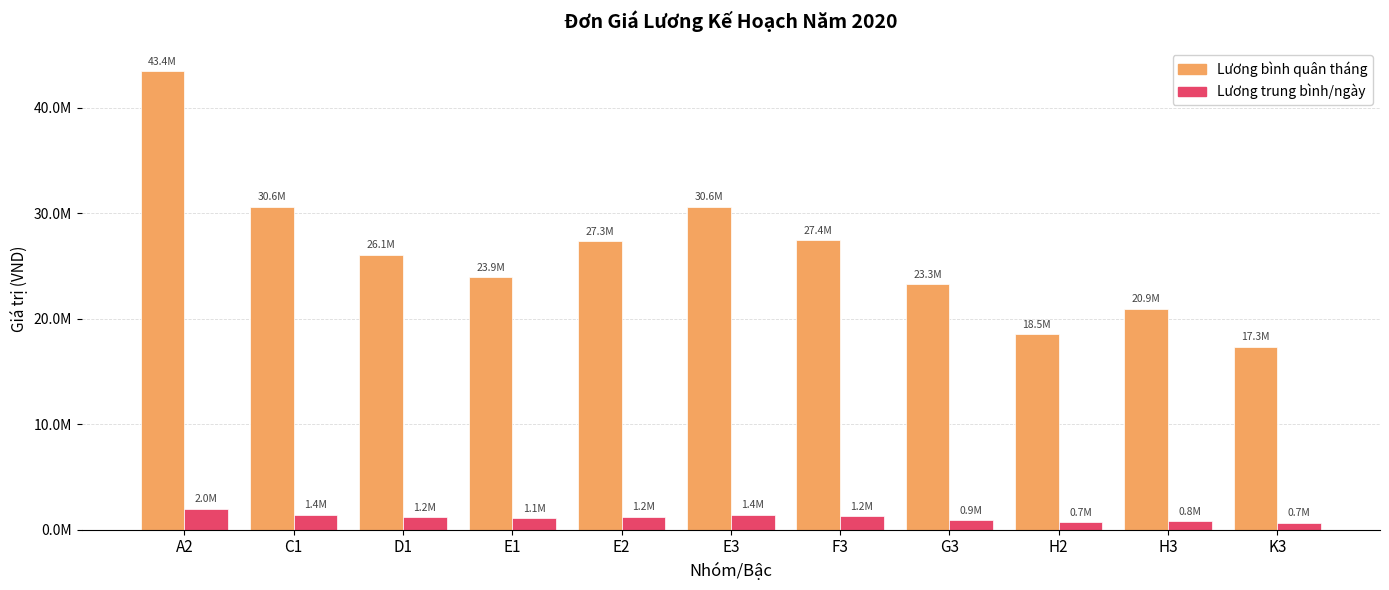

What is the lowest value of the Lương trung bình/ngày series?

665709.5